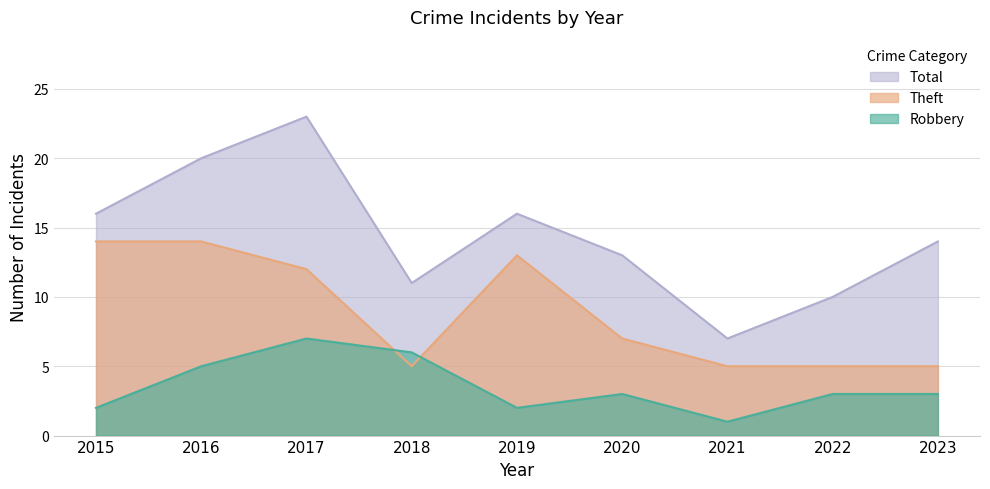

Read the Total value at 2016, to the nearest 10.

20